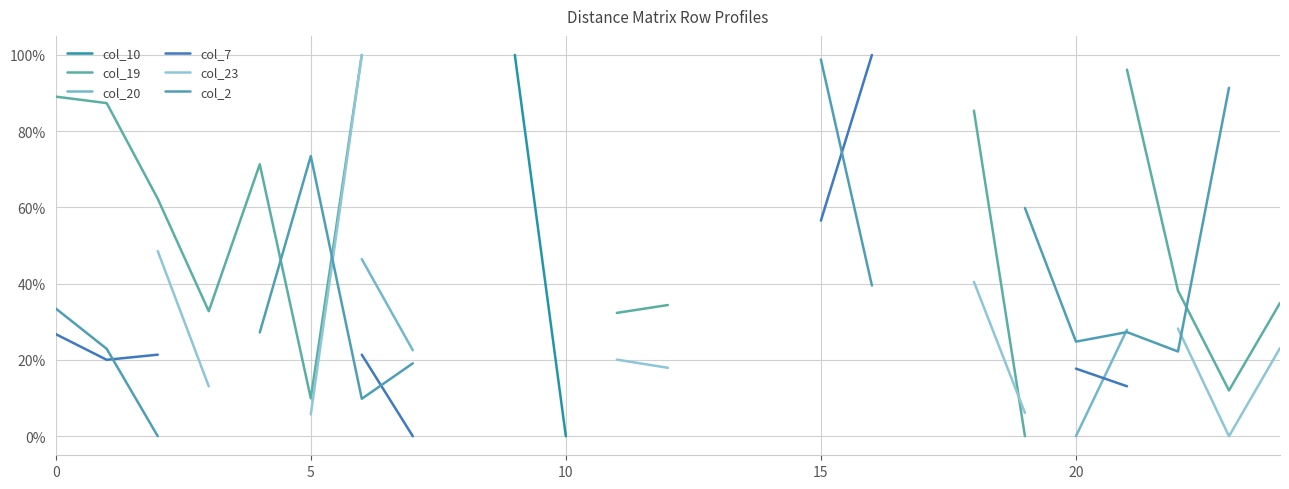

How many values in the col_2 series exceed 0?

15